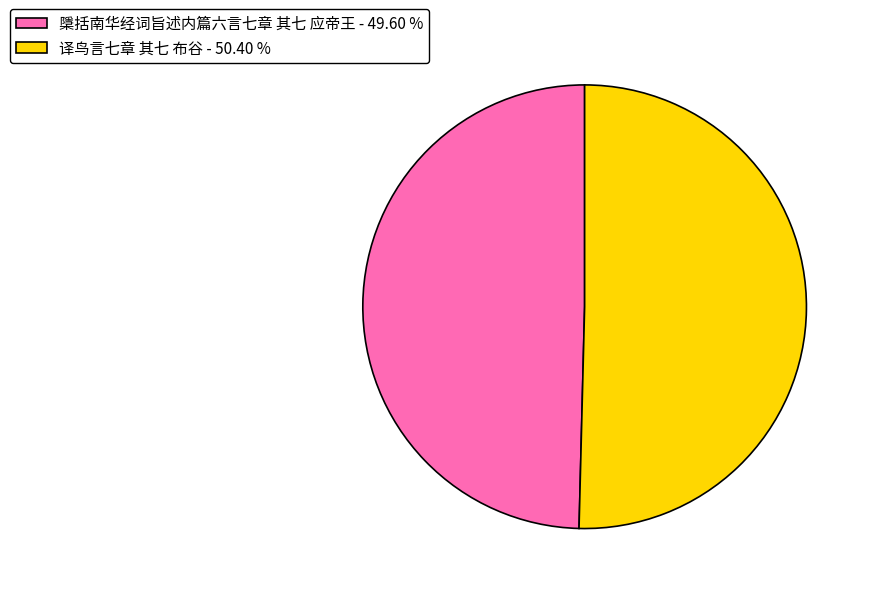

Rank the categories by value from lowest to highest.

檃括南华经词旨述内篇六言七章 其七 应帝王, 译鸟言七章 其七 布谷